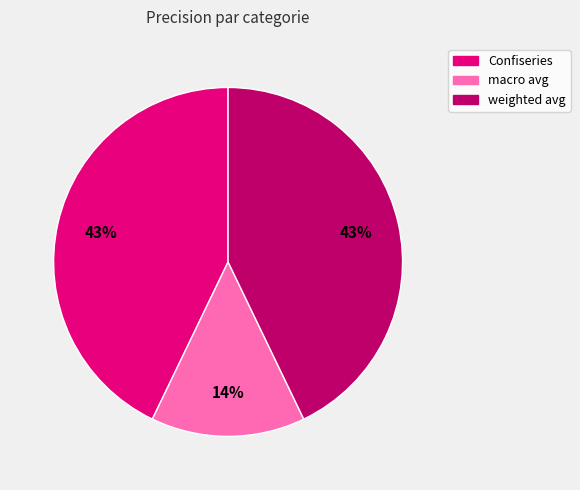

Do weighted avg and macro avg together represent more than half of the pie?

Yes